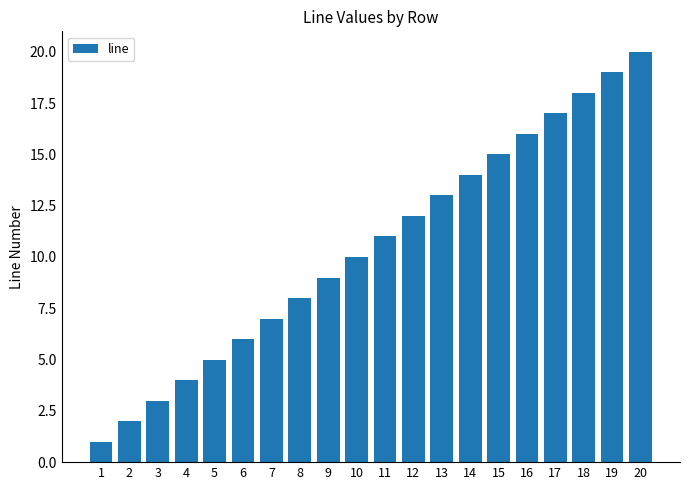

What is the sum of all values?

210